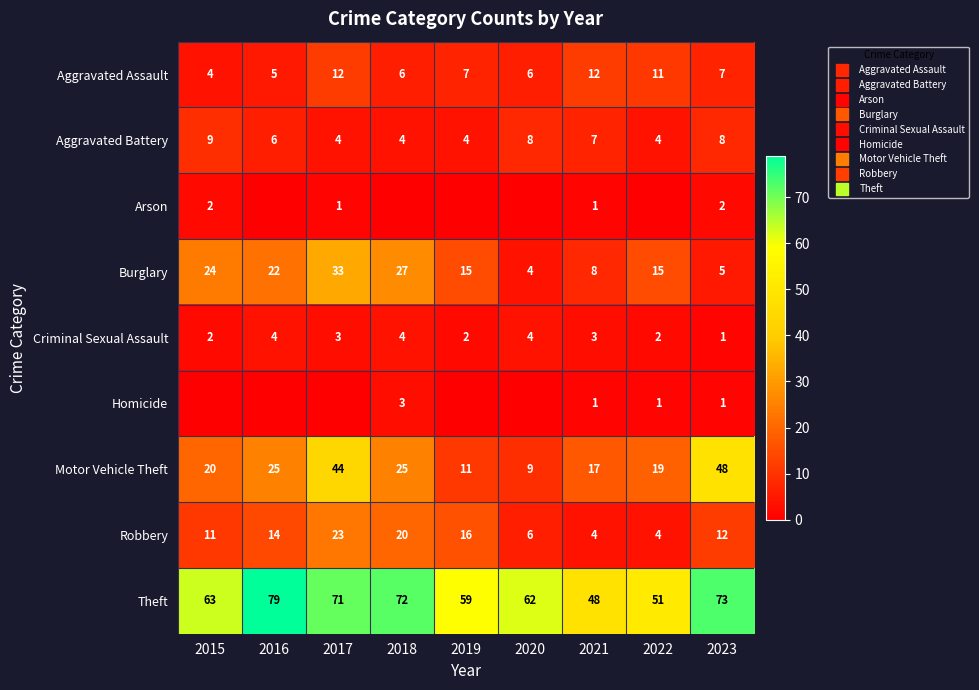

What is the difference between the maximum and minimum values in the Theft series?

31